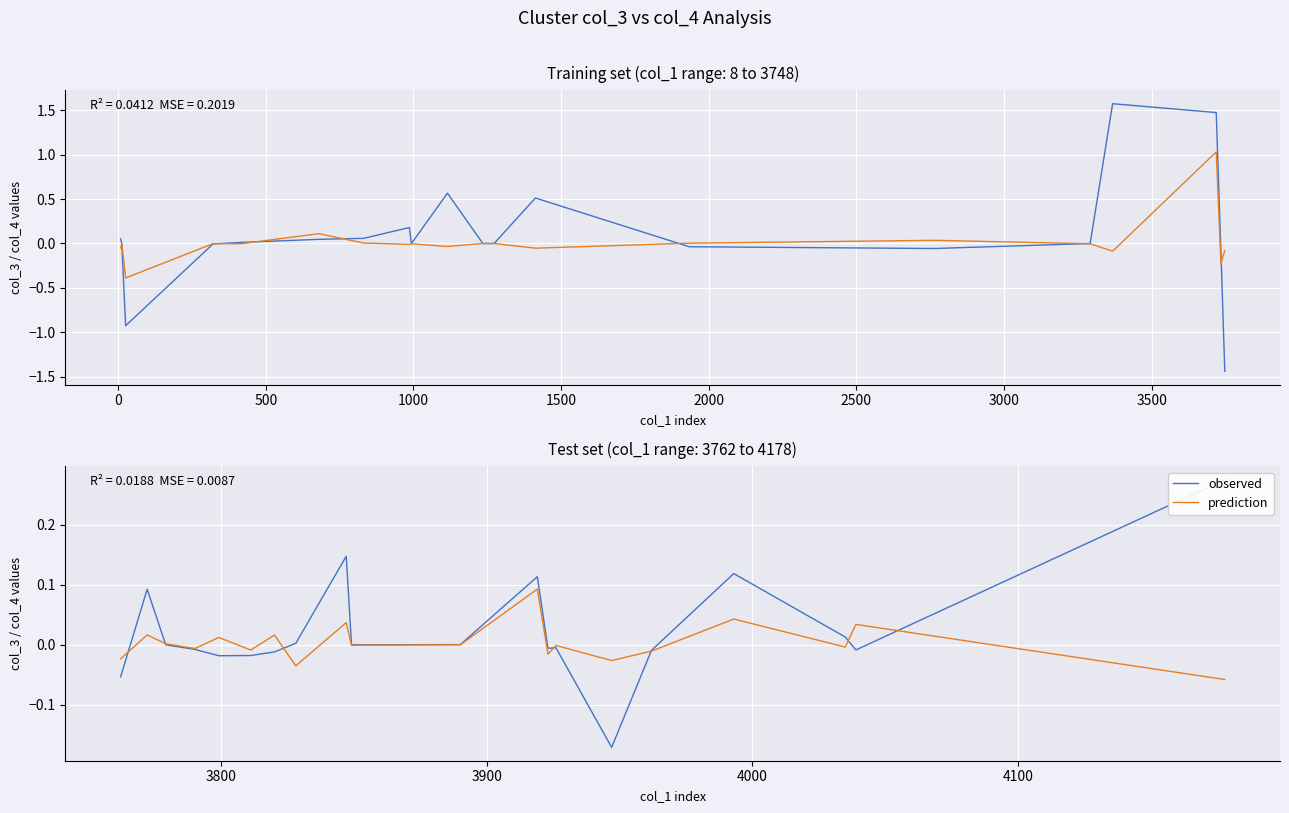

True or false: observed and prediction cross at least once.

True